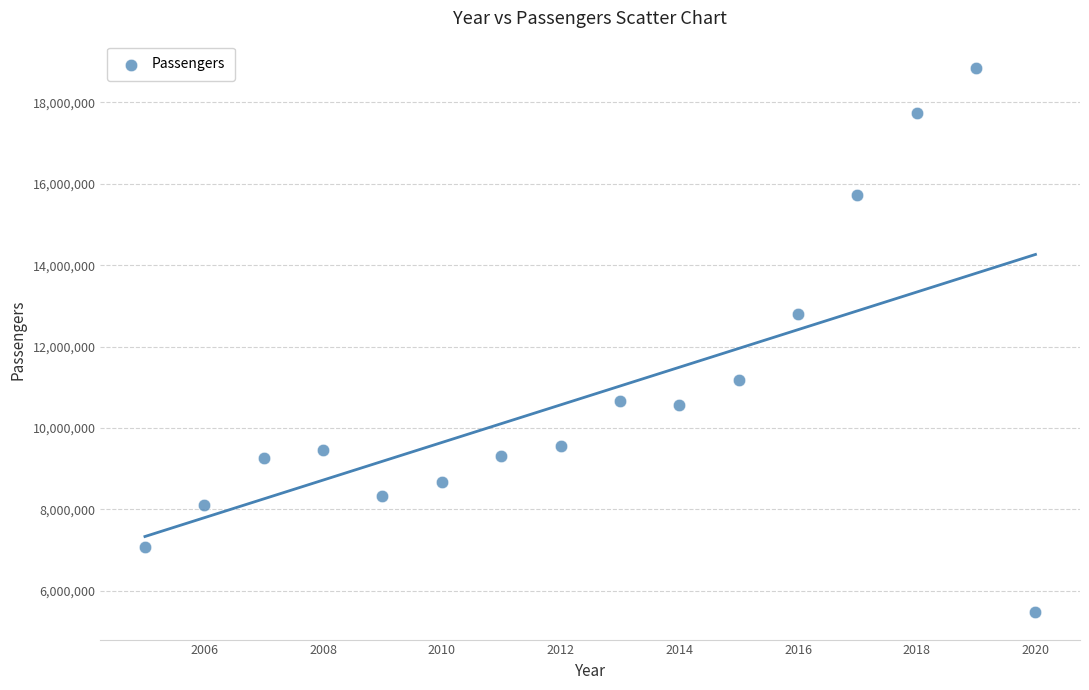

What is the range of X values (max minus min)?

15